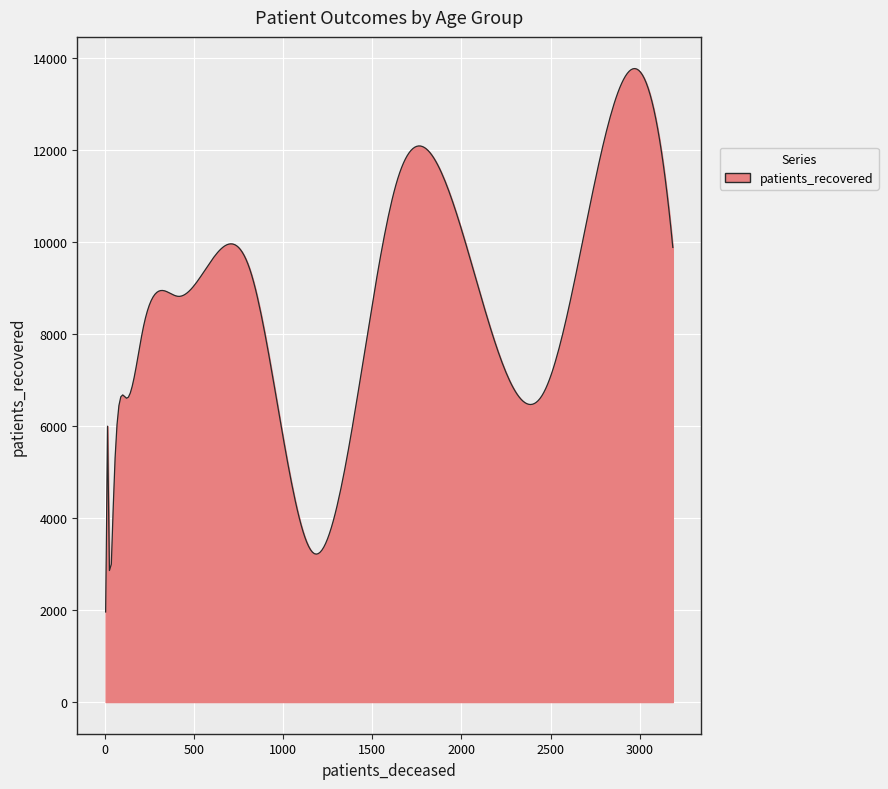

What is the minimum value shown in the chart?

1959.0